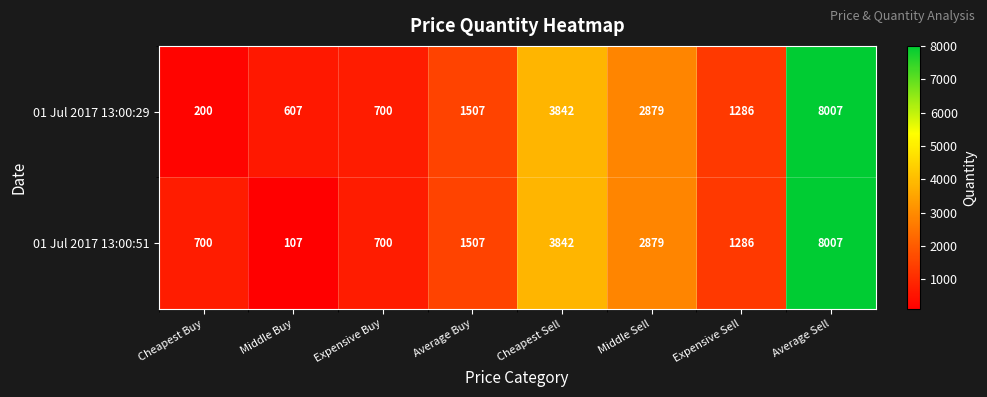

What is the total value across all series at Cheapest Sell?

7684